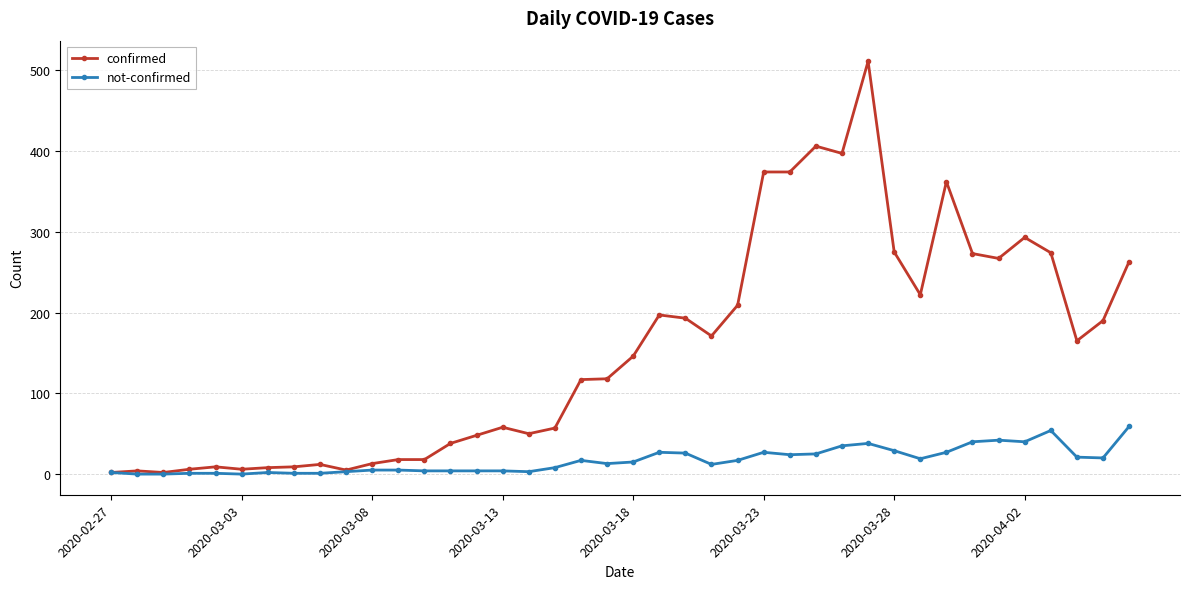

What is the highest value of the confirmed series?

511